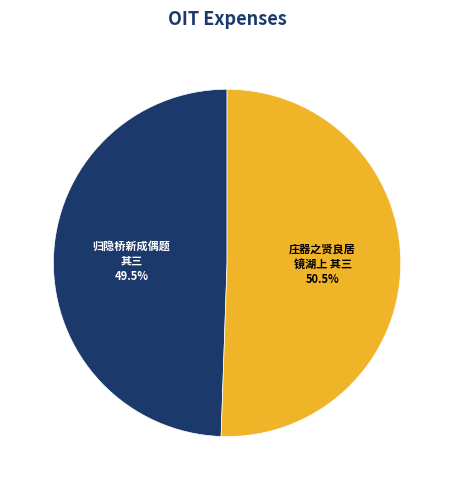

Which slice is the largest?

庄器之贤良居 镜湖上 其三